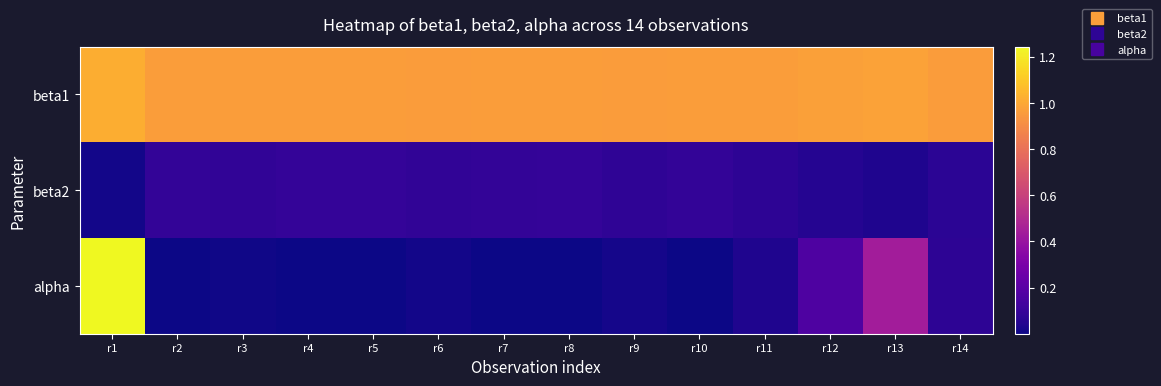

Which series has the largest total across all categories?

beta1